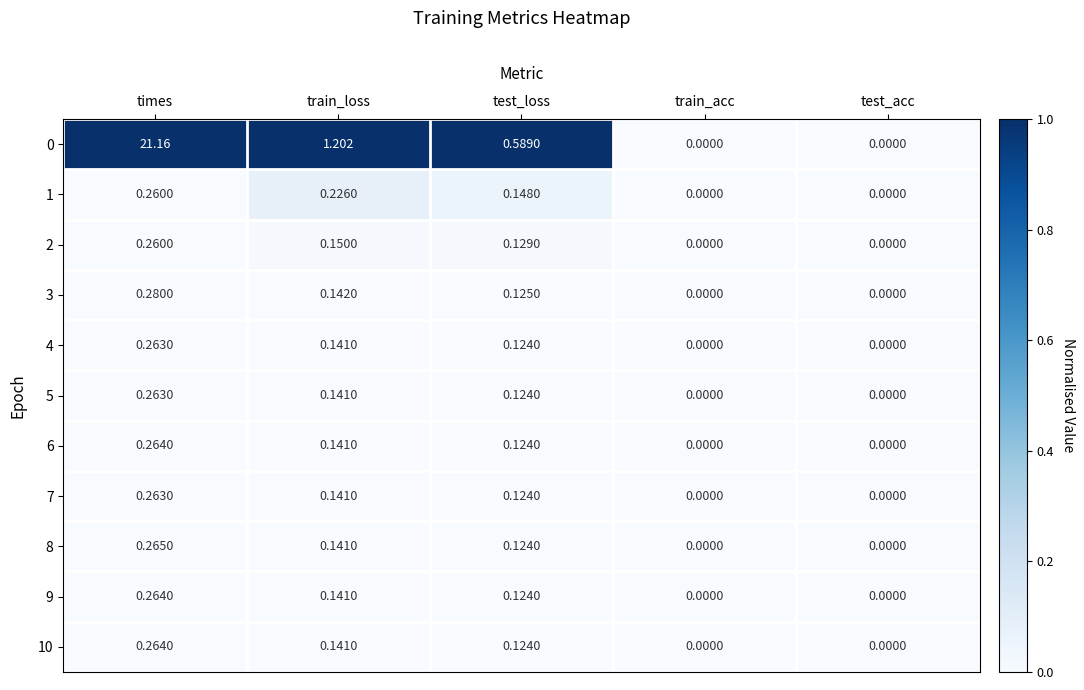

Is the value of 10 at train_loss greater than the value of 2 at test_acc?

Yes